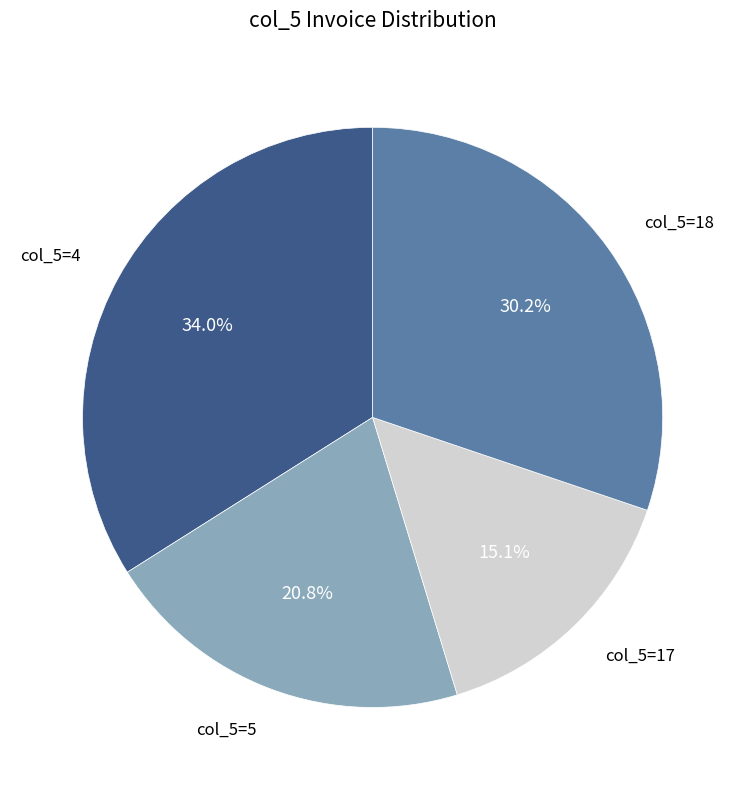

To the nearest percent, what is the difference between the largest and smallest slice percentages?

19%